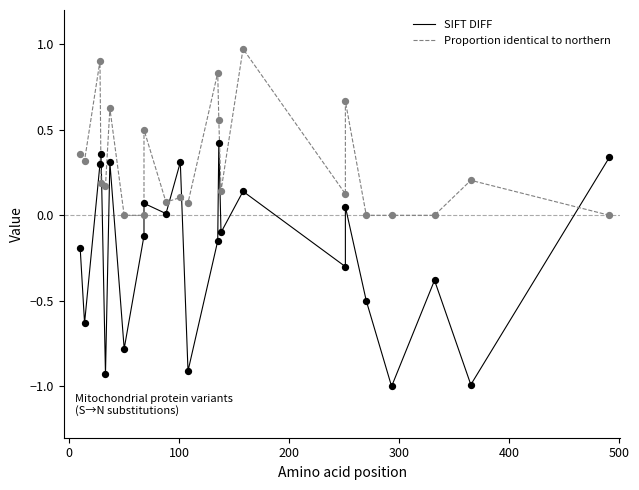

Which series has the widest spread of Y values?

SIFT DIFF